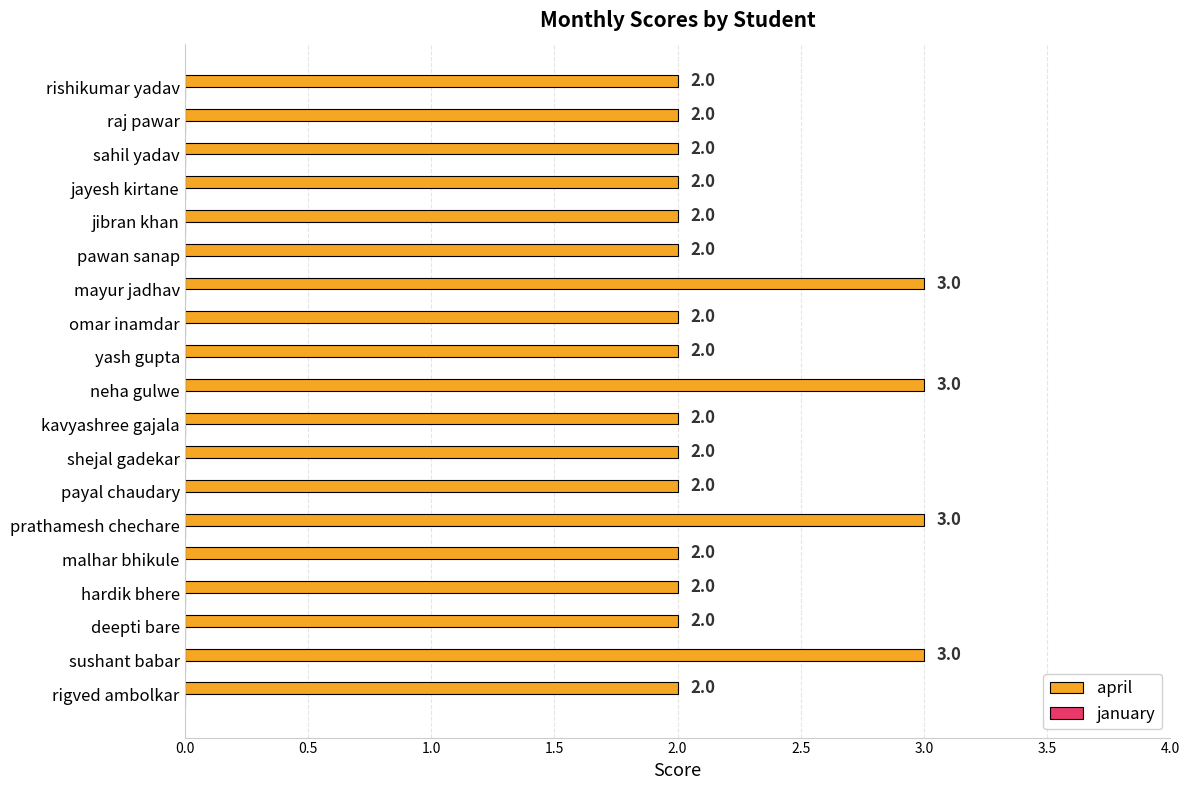

How many bars are there in total?

19